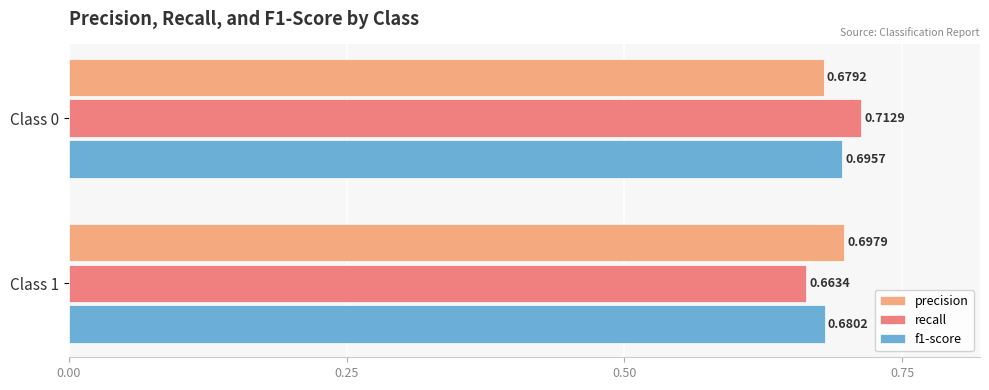

What is the sum of the precision values at Class 0 and Class 1?

1.4